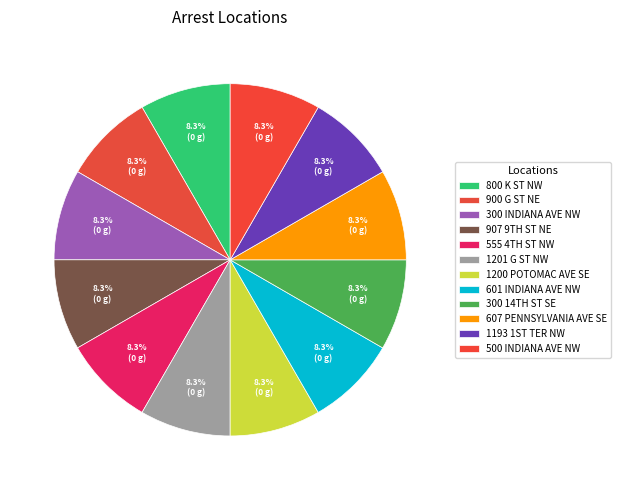

Which slice is the smallest?

800 K ST NW